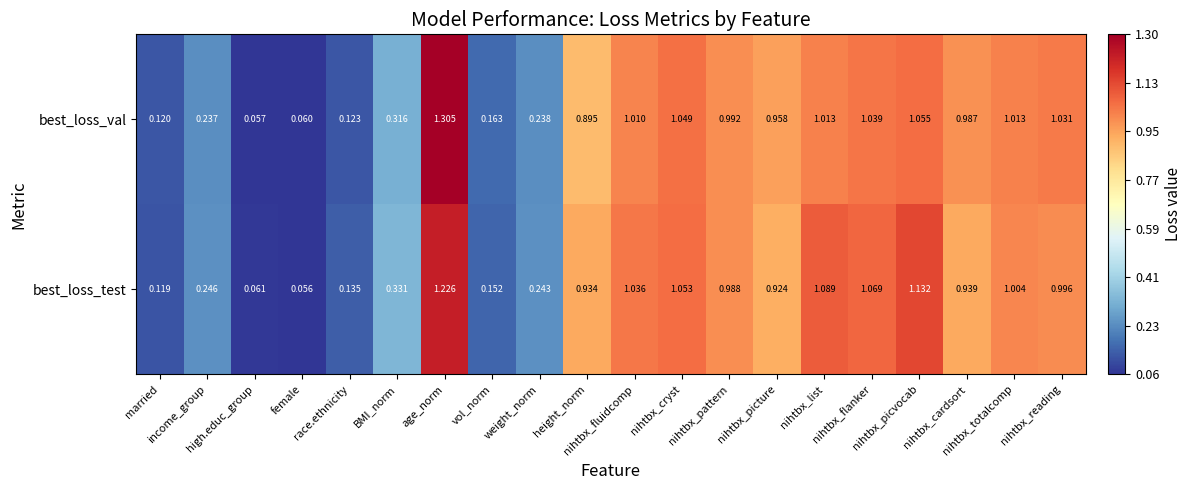

Which series changed the most between income_group and female?

best_loss_test